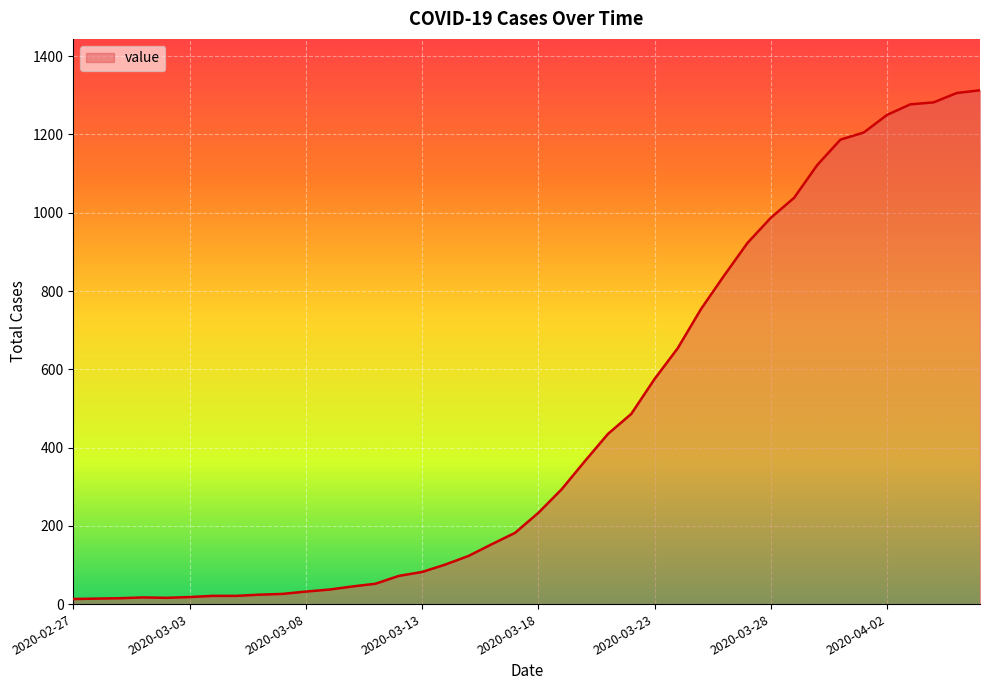

What is the difference between the maximum and minimum values?

1300